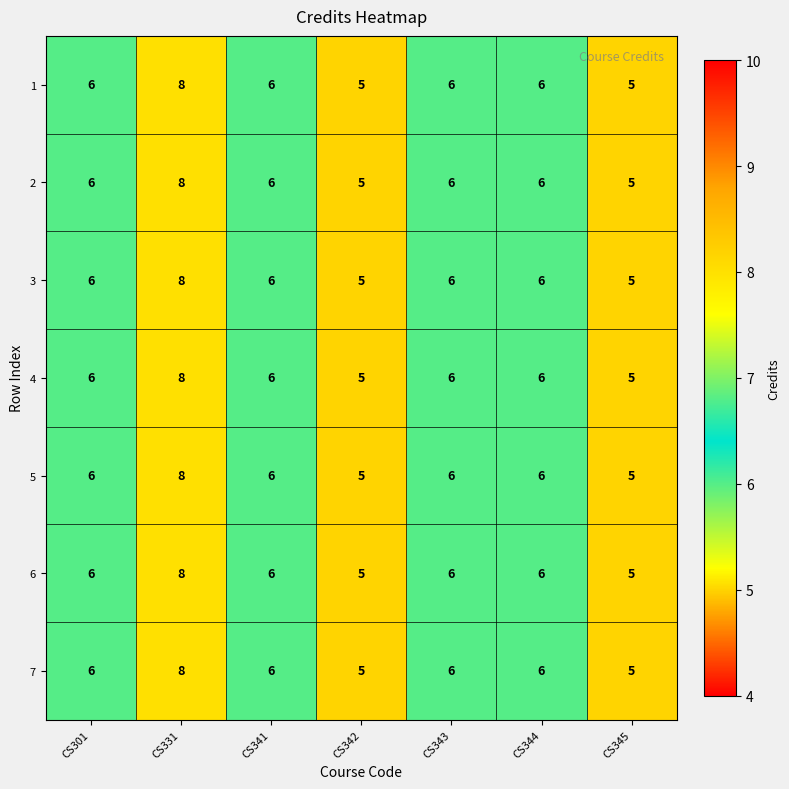

What is the greatest value displayed?

8